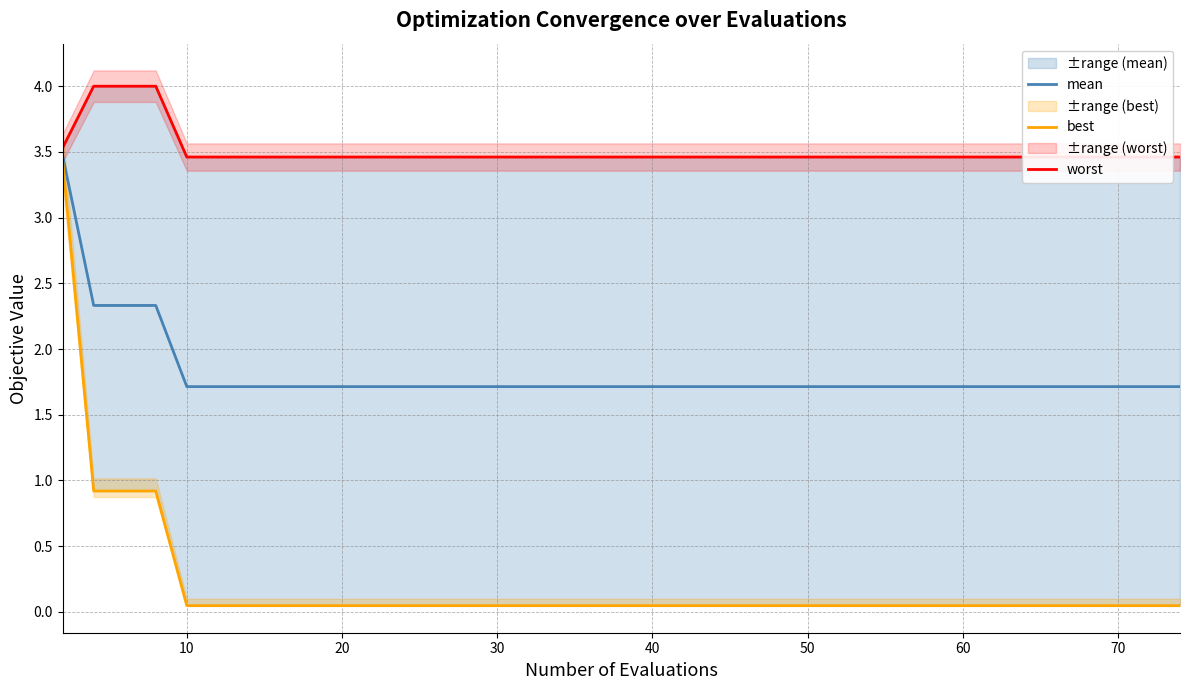

The value of mean at 30 is 2.9. True or false?

False